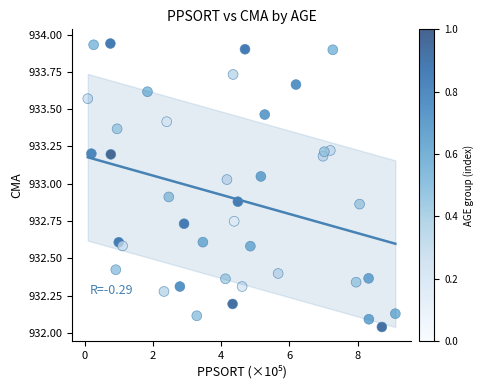

What is the range of X values (max minus min)?

9.0